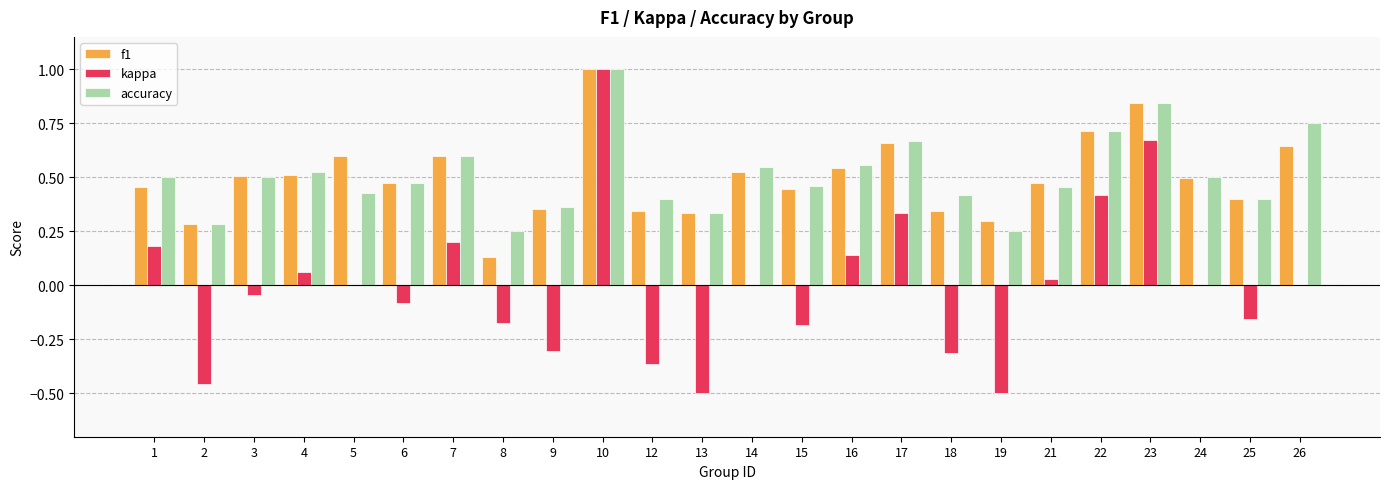

At which category is the sum across all series the highest?

10